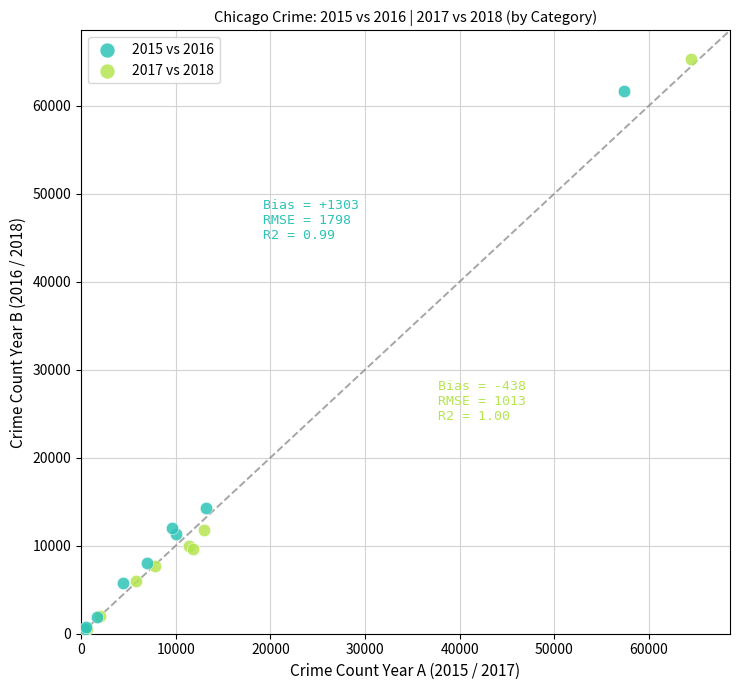

Which series has the largest Y range (max minus min)?

2017 vs 2018